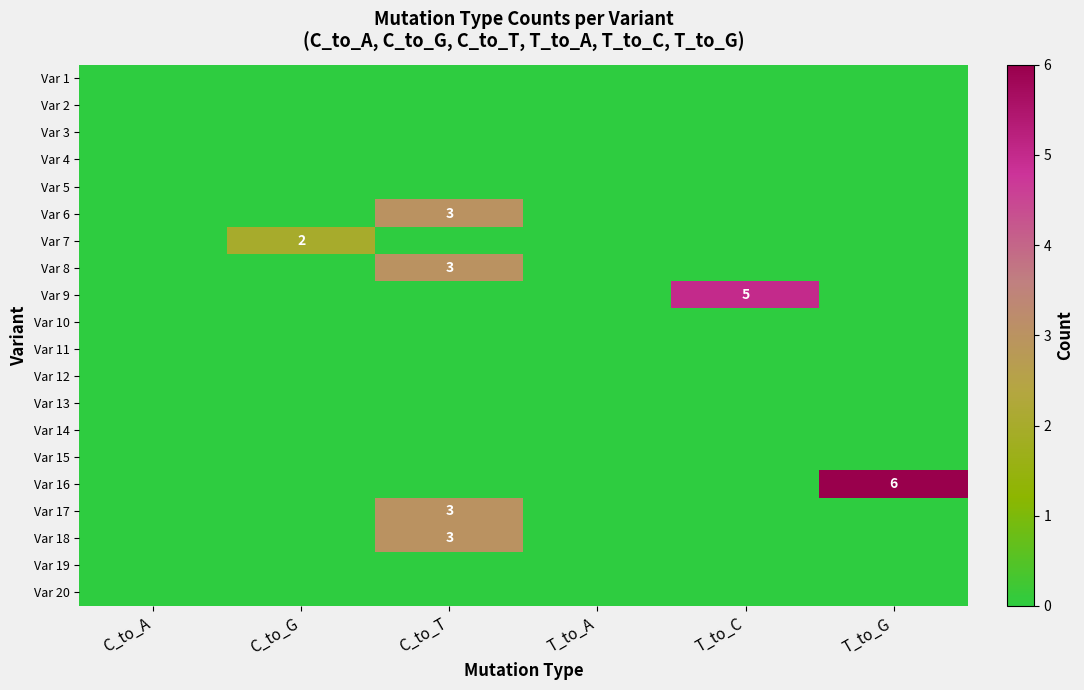

Rank the series by their maximum value, from lowest to highest.

Var 1, Var 2, Var 3, Var 4, Var 5, Var 10, Var 11, Var 12, Var 13, Var 14, Var 15, Var 19, Var 20, Var 7, Var 6, Var 8, Var 17, Var 18, Var 9, Var 16